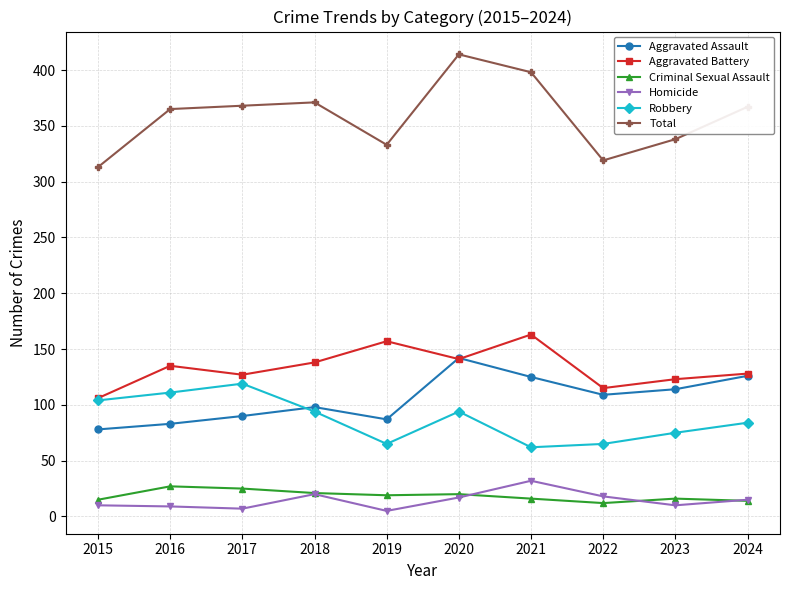

Which series has the largest total across all categories?

Total